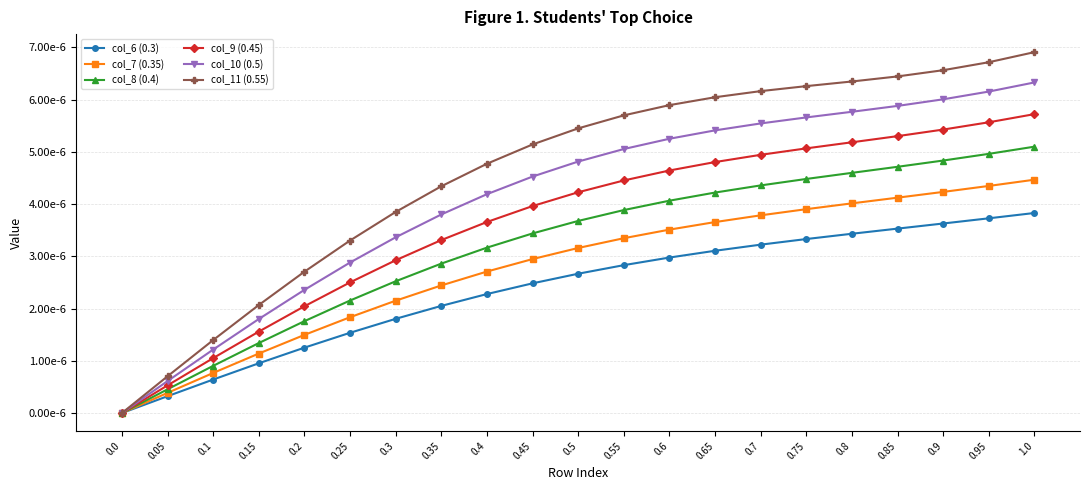

The col_11 (0.55) series shows 0.0 at 0.05. True or false?

False